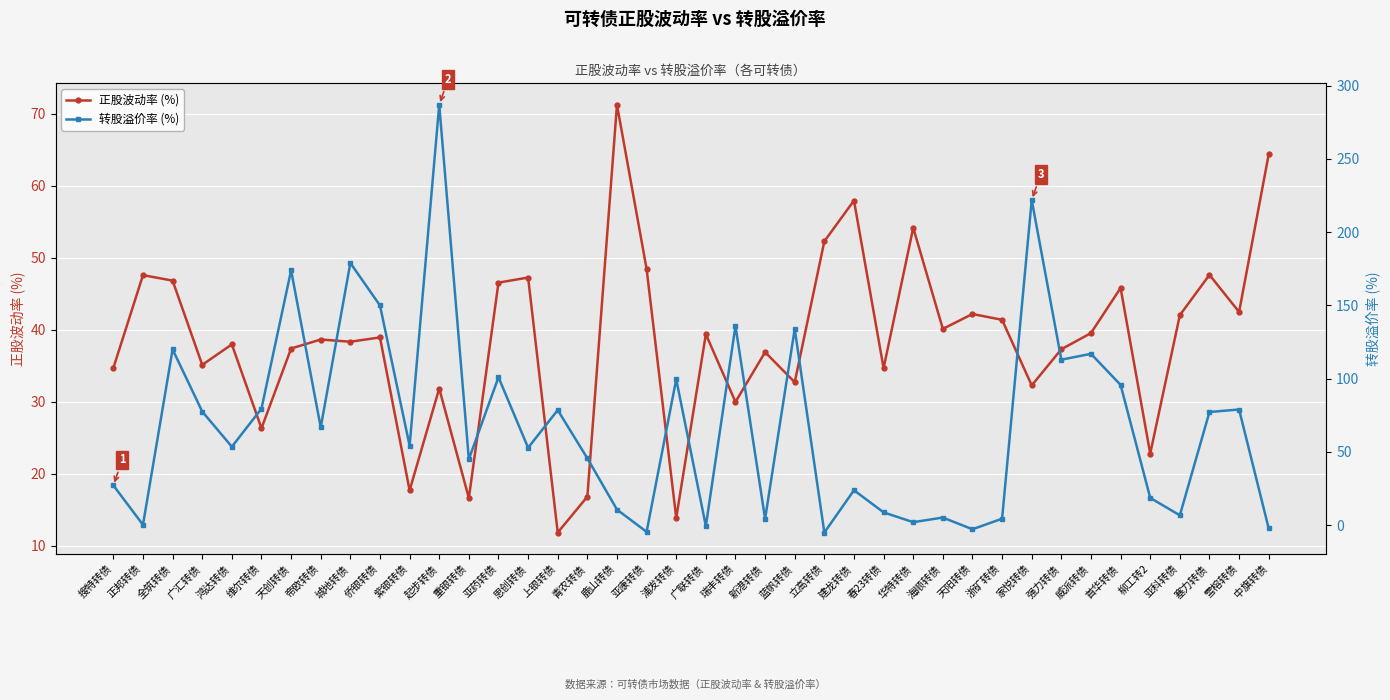

How many data points does each series have?

40